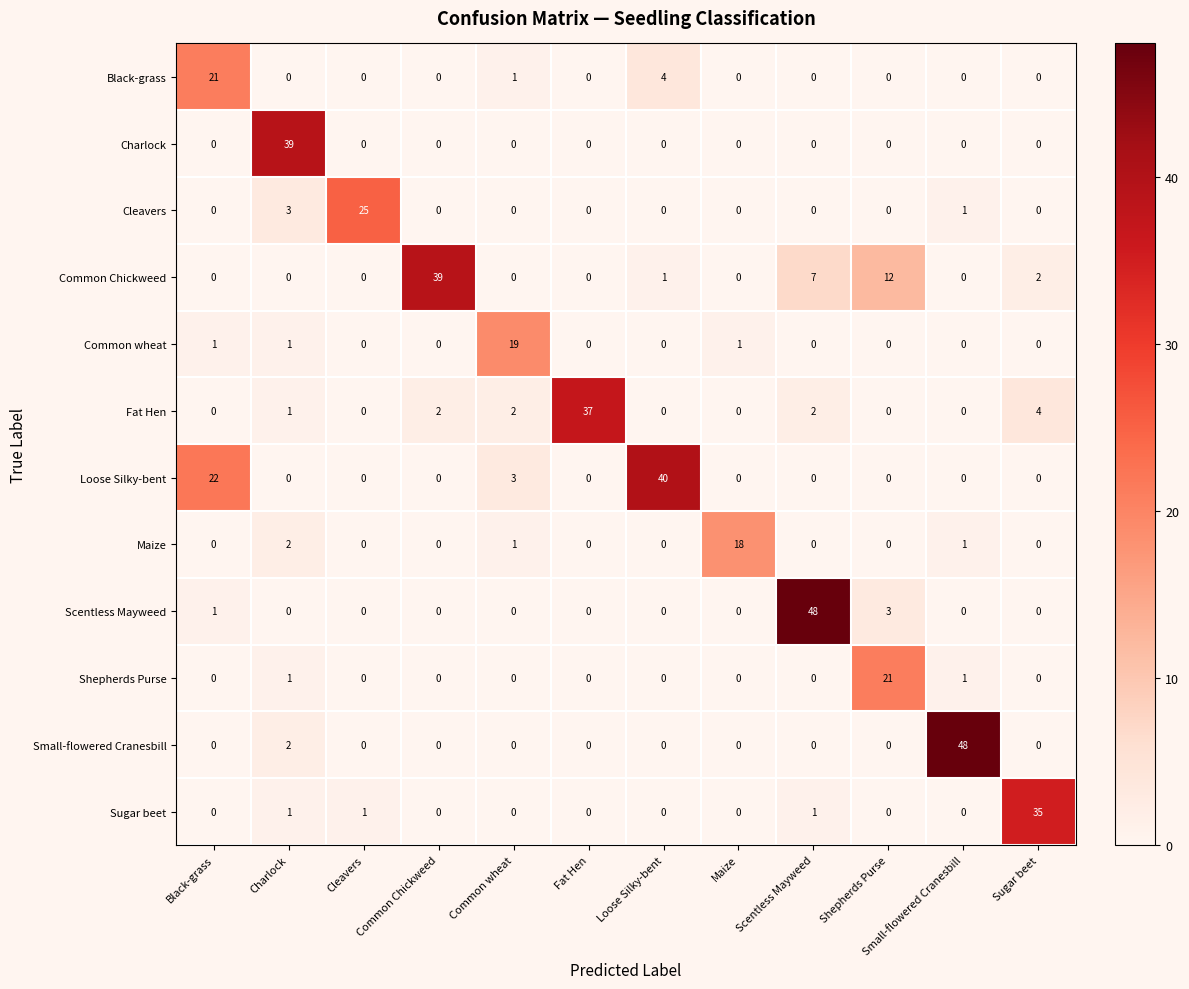

Which series has the largest total across all categories?

Loose Silky-bent